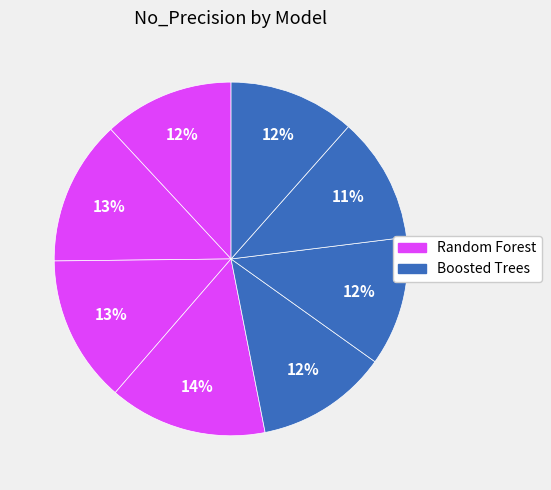

Count the number of slices in the pie.

8